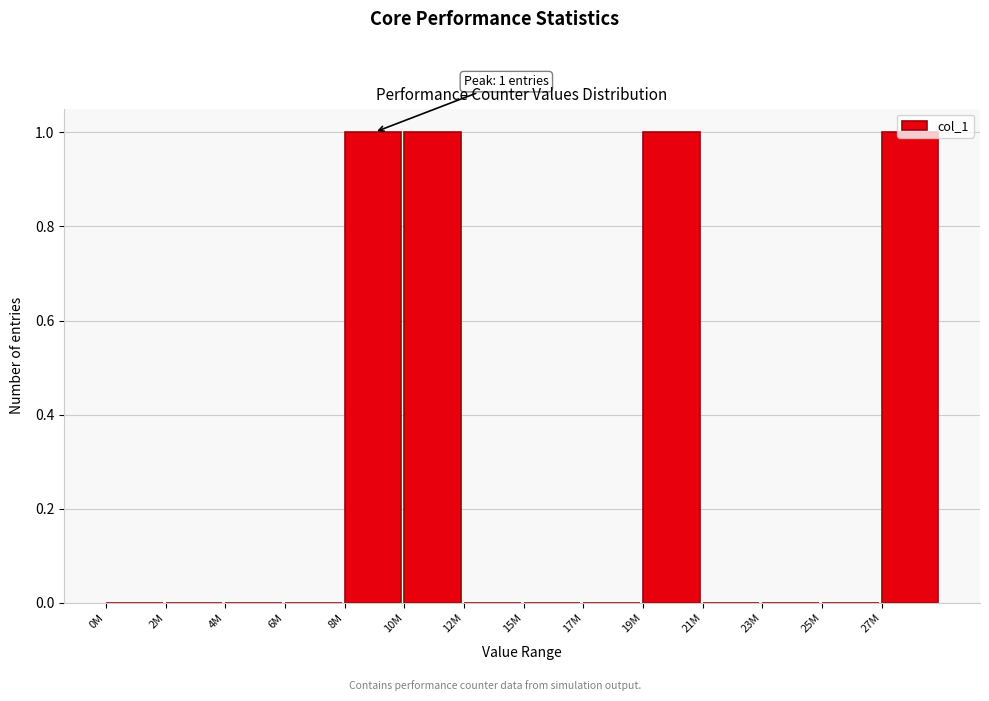

Is it true that the value at 8M is 1?

True